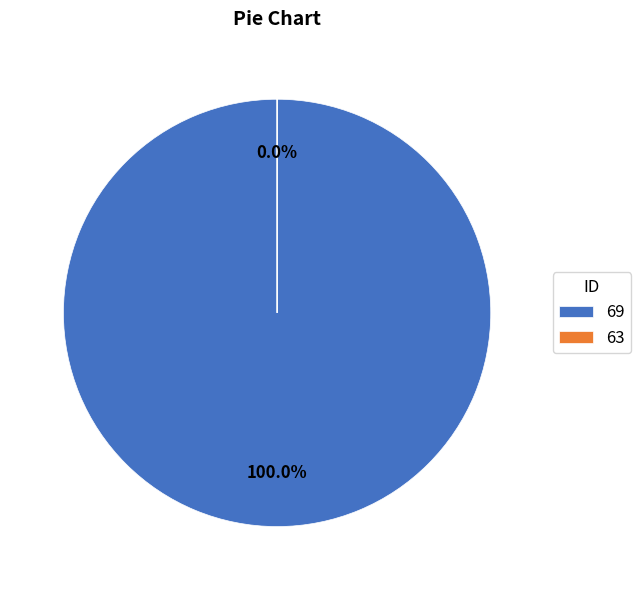

What is the change in value from 69 to 63?

-1500099400